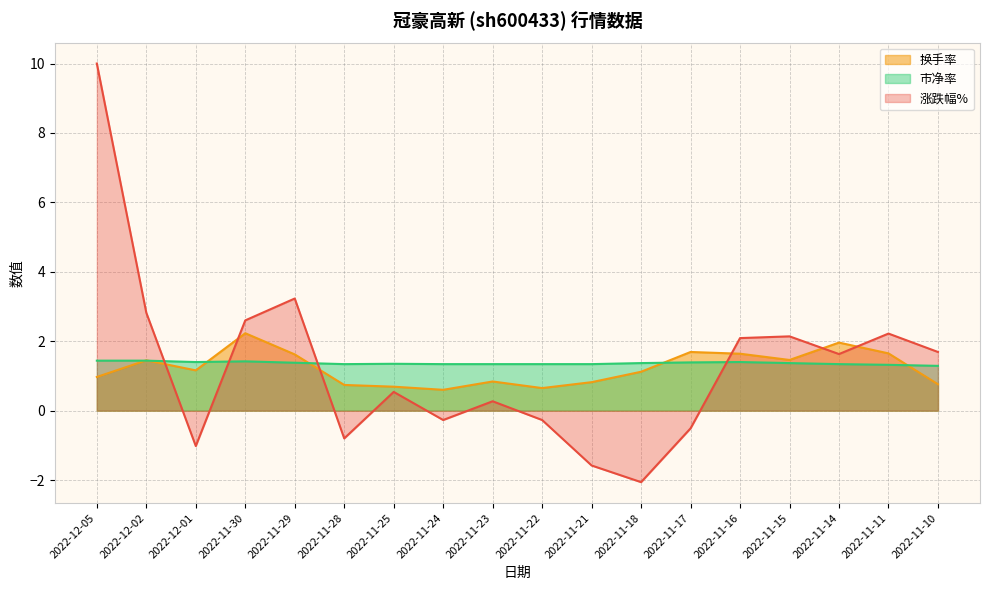

How many interior local peaks does the 市净率 series have?

3